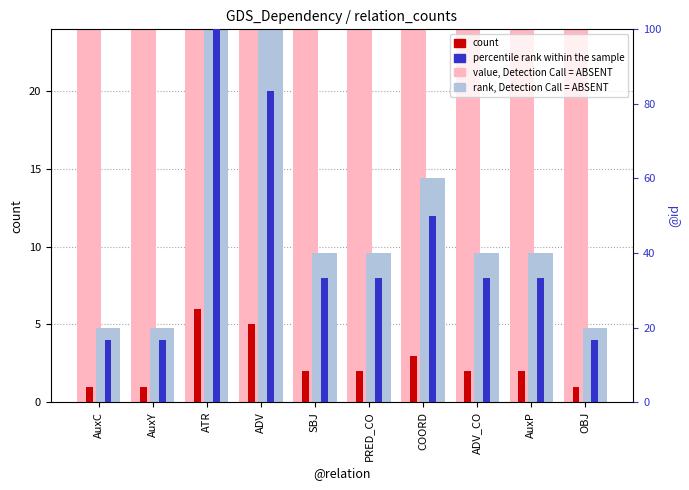

Is the value of count at AuxY greater than the value of percentile rank within the sample at OBJ?

No